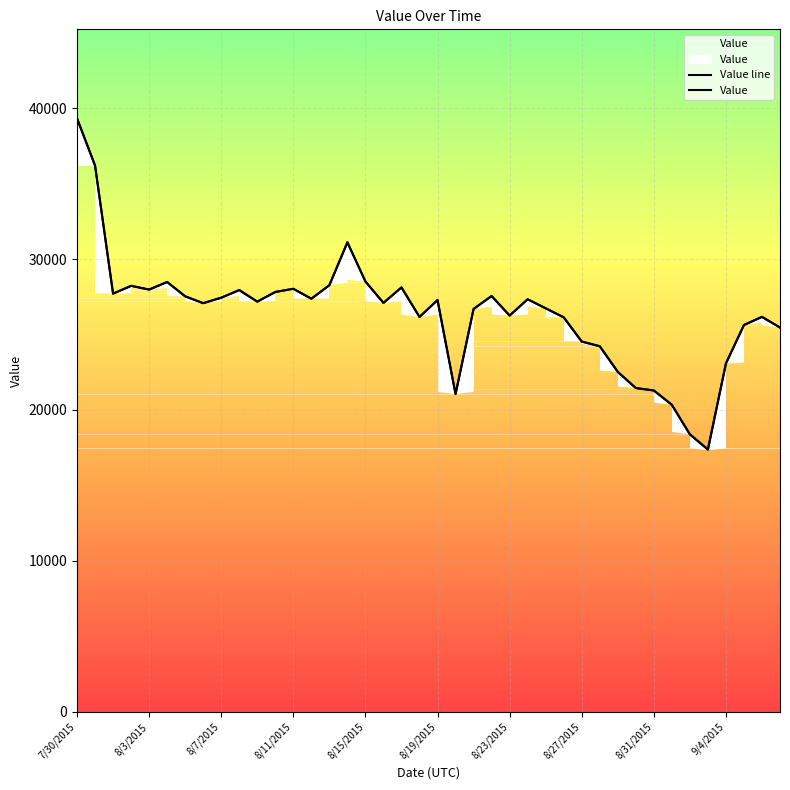

How many values in the Value series exceed 27178?

20